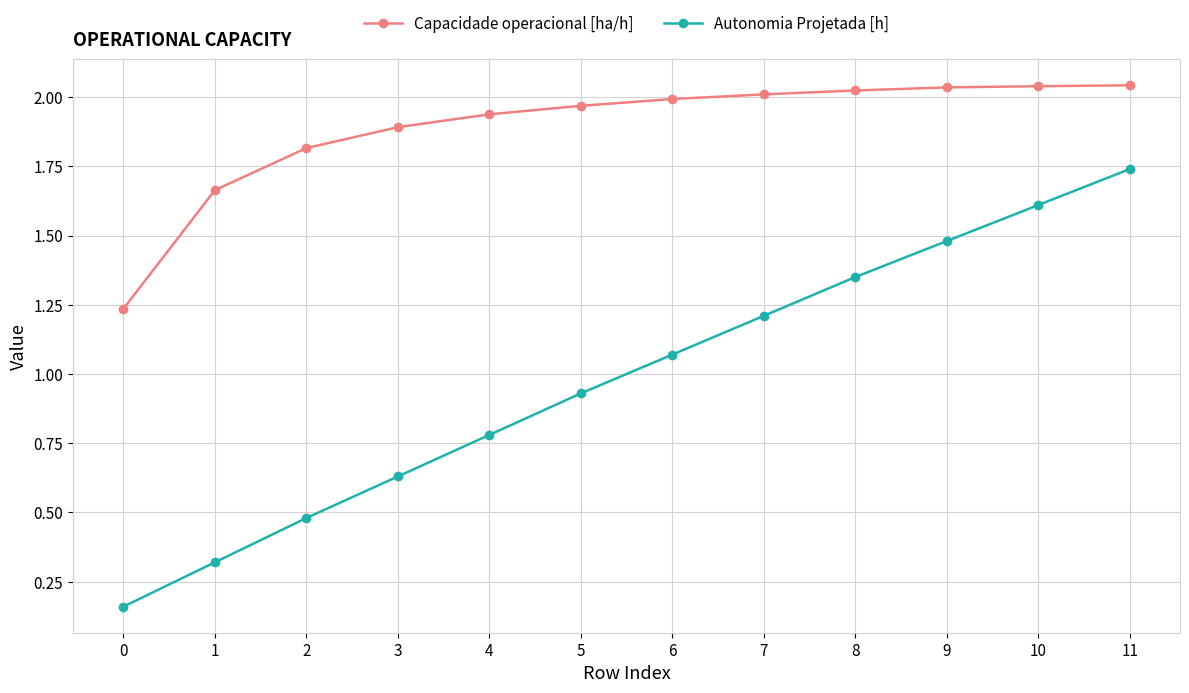

Which category has the highest value in the Autonomia Projetada [h] series?

11